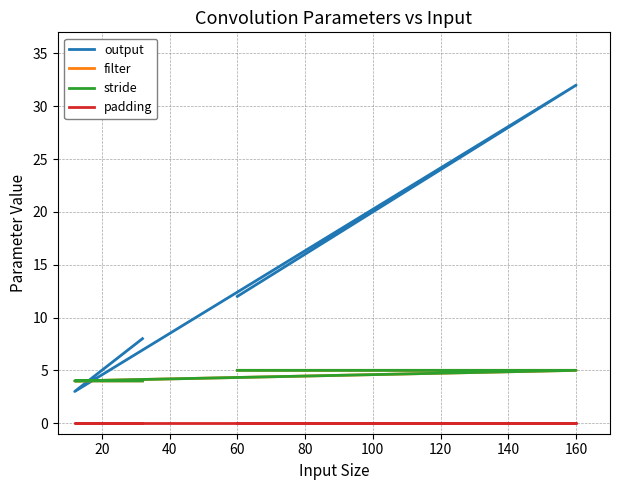

Which series has the largest total across all categories?

output